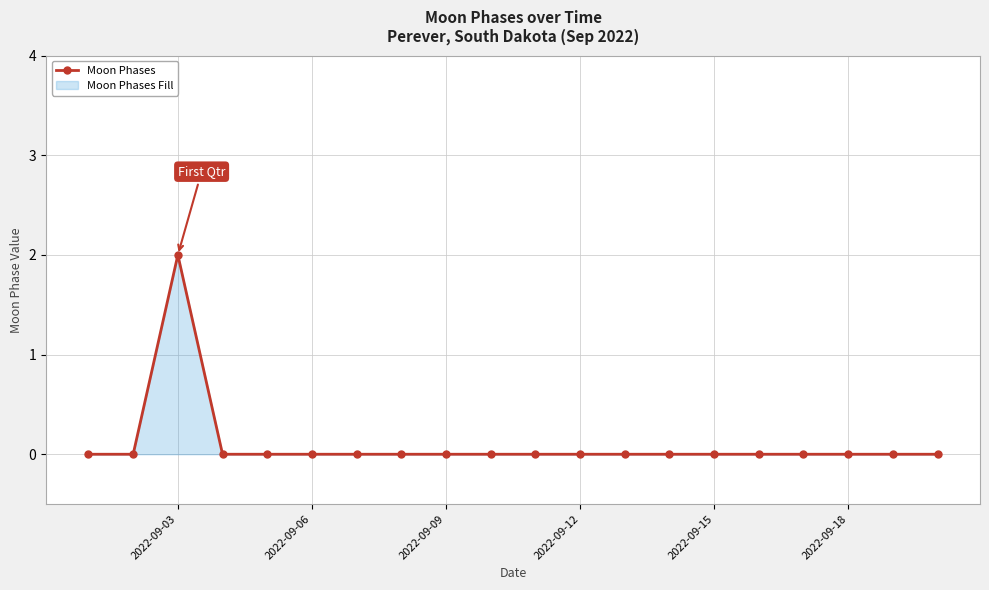

Which category has the highest value across all series?

2022-09-03